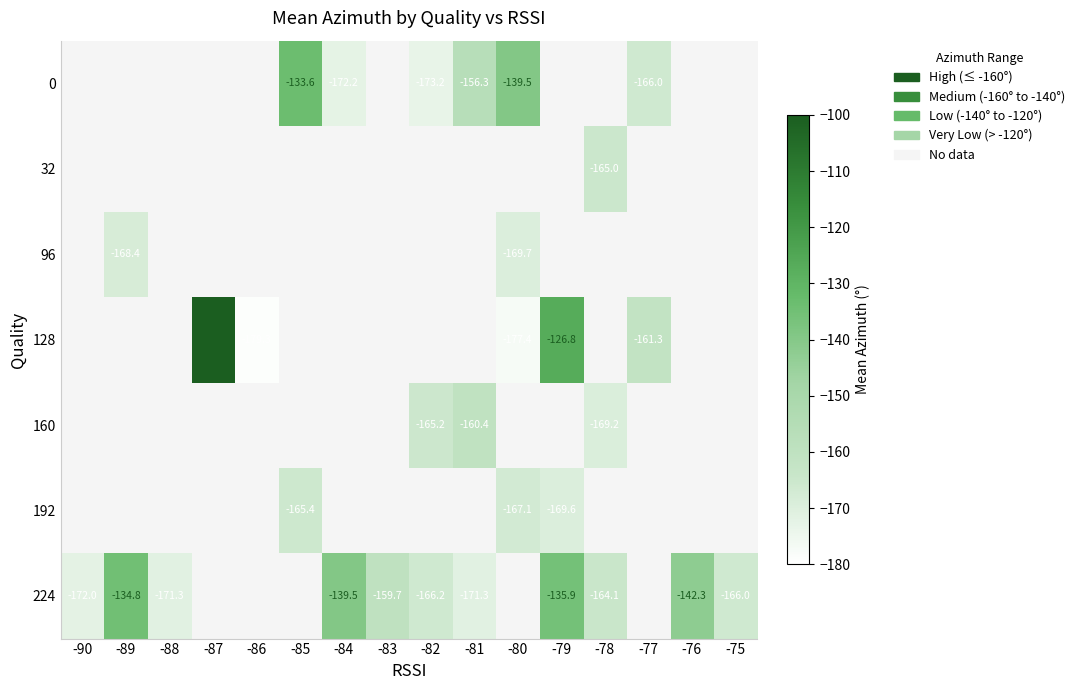

Where does the 160 series first go above -165?

-81